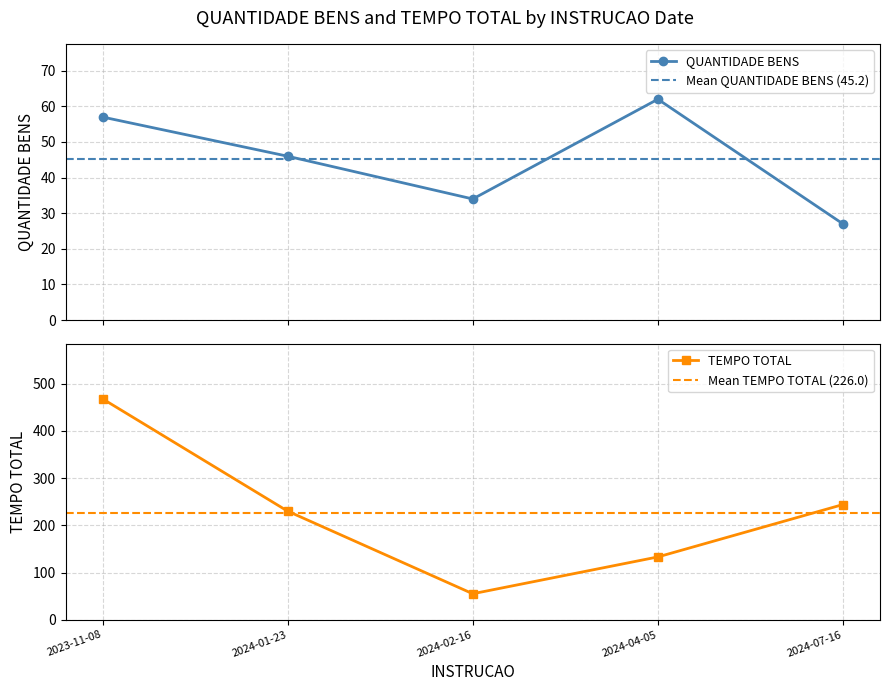

True or false: QUANTIDADE BENS has more than 1 points higher than both neighbors.

False